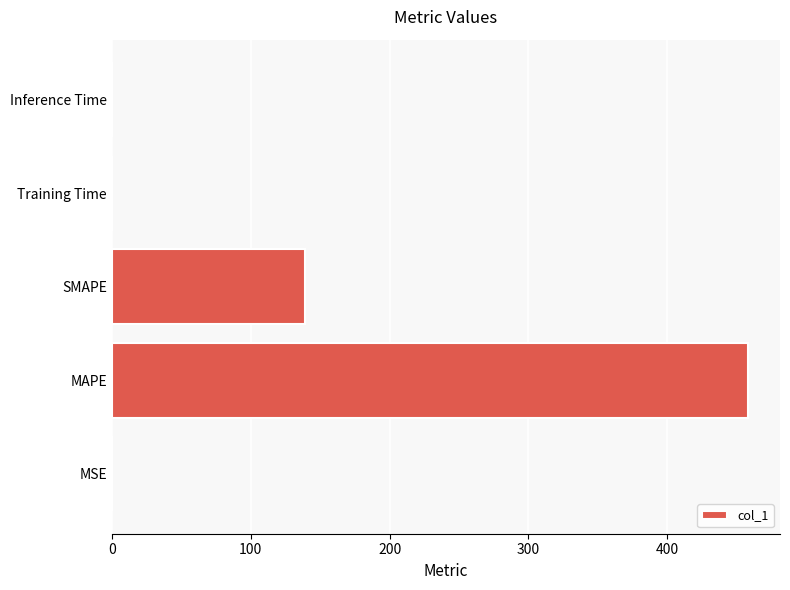

Read the value at MAPE.

458.3